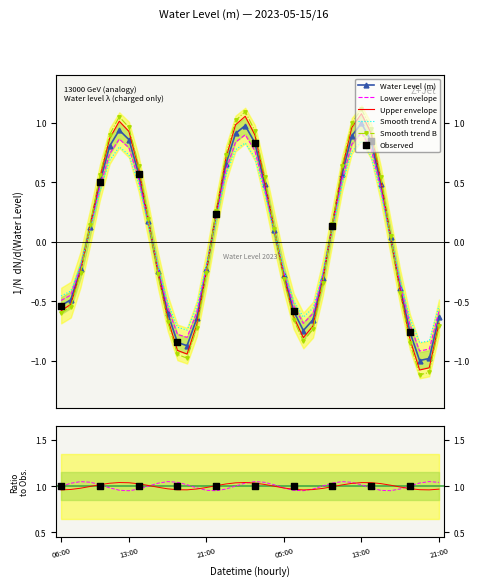

What is the change in value from 10:00 to 20:00?

-1.1